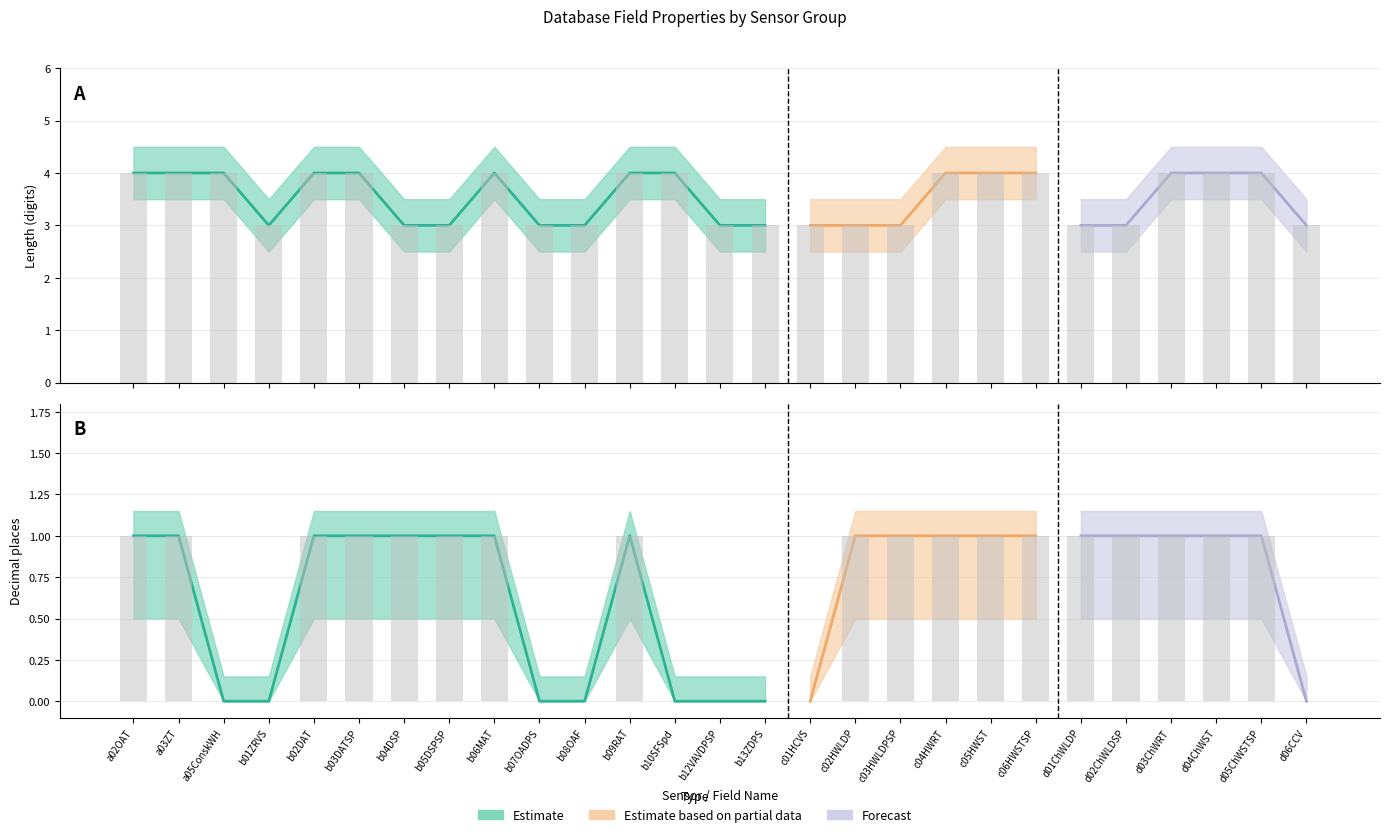

Reading left to right, extract all data points from this chart.

length: a02OAT=4.0	a03ZT=4.0	a05ConskWH=4.0	b01ZRVS=3.0	b02DAT=4.0	b03DATSP=4.0	b04DSP=3.0	b05DSPSP=3.0	b06MAT=4.0	b07OADPS=3.0	b08OAF=3.0	b09RAT=4.0	b10SFSpd=4.0	b12VAVDPSP=3.0	b13ZDPS=3.0	c01HCVS=3.0	c02HWLDP=3.0	c03HWLDPSP=3.0	c04HWRT=4.0	c05HWST=4.0	c06HWSTSP=4.0	d01ChWLDP=3.0	d02ChWLDSP=3.0	d03ChWRT=4.0	d04ChWST=4.0	d05ChWSTSP=4.0	d06CCV=3.0
decimals_lower: a02OAT=0.5	a03ZT=0.5	a05ConskWH=0.0	b01ZRVS=0.0	b02DAT=0.5	b03DATSP=0.5	b04DSP=0.5	b05DSPSP=0.5	b06MAT=0.5	b07OADPS=0.0	b08OAF=0.0	b09RAT=0.5	b10SFSpd=0.0	b12VAVDPSP=0.0	b13ZDPS=0.0	c01HCVS=0.0	c02HWLDP=0.5	c03HWLDPSP=0.5	c04HWRT=0.5	c05HWST=0.5	c06HWSTSP=0.5	d01ChWLDP=0.5	d02ChWLDSP=0.5	d03ChWRT=0.5	d04ChWST=0.5	d05ChWSTSP=0.5	d06CCV=0.0
decimals: a02OAT=1.0	a03ZT=1.0	a05ConskWH=0.0	b01ZRVS=0.0	b02DAT=1.0	b03DATSP=1.0	b04DSP=1.0	b05DSPSP=1.0	b06MAT=1.0	b07OADPS=0.0	b08OAF=0.0	b09RAT=1.0	b10SFSpd=0.0	b12VAVDPSP=0.0	b13ZDPS=0.0	c01HCVS=0.0	c02HWLDP=1.0	c03HWLDPSP=1.0	c04HWRT=1.0	c05HWST=1.0	c06HWSTSP=1.0	d01ChWLDP=1.0	d02ChWLDSP=1.0	d03ChWRT=1.0	d04ChWST=1.0	d05ChWSTSP=1.0	d06CCV=0.0